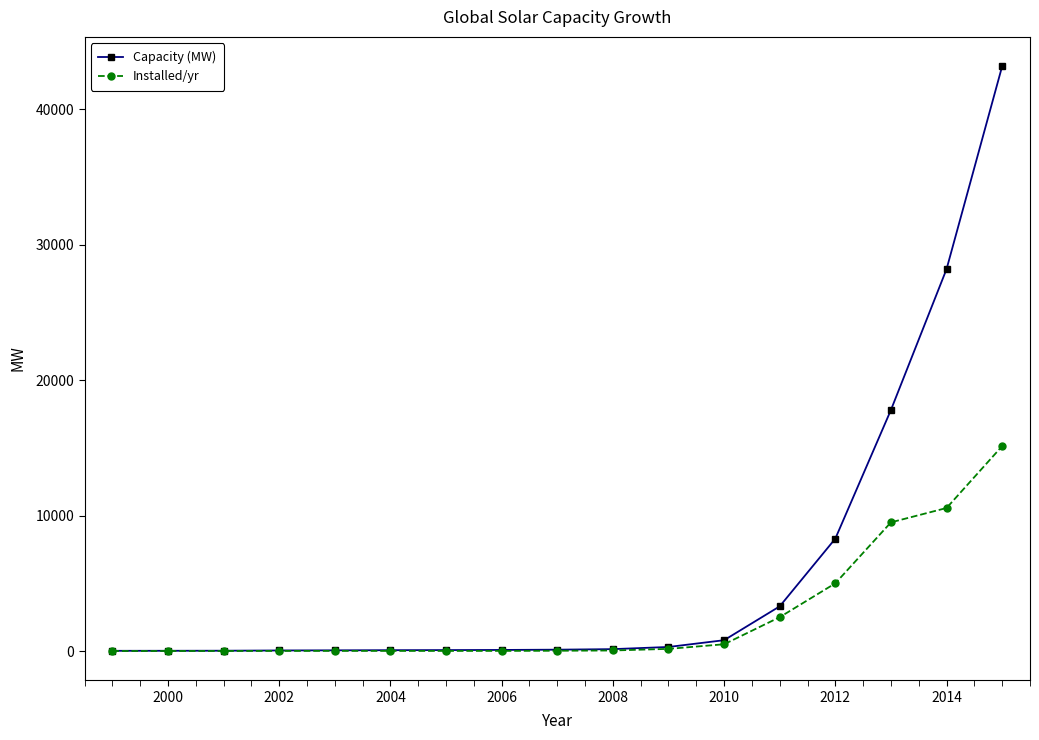

How many data points in Installed/yr are less than 20?

8